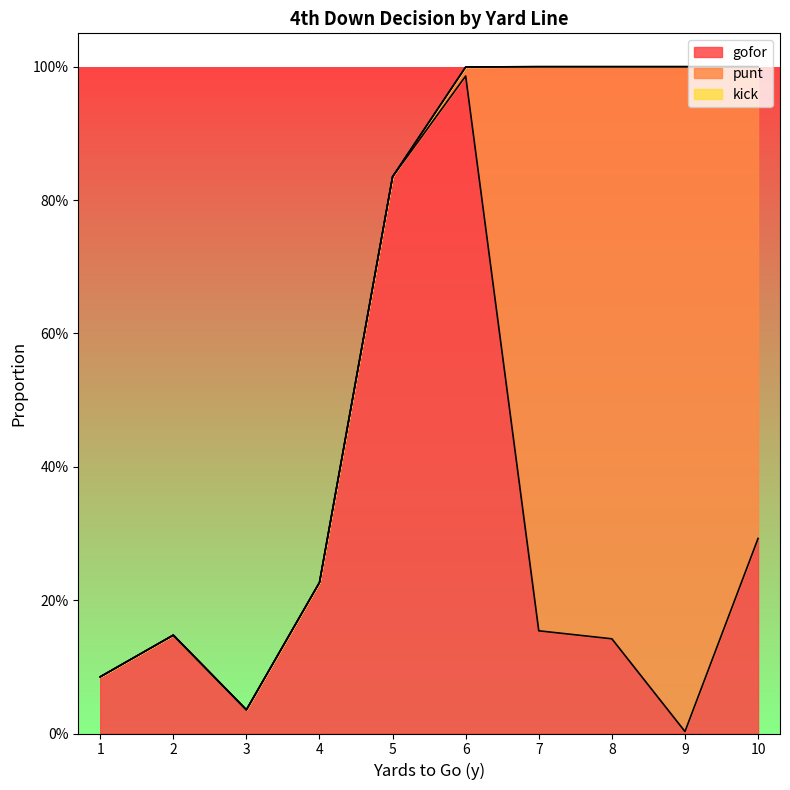

What is the average value of the gofor series?

0.3